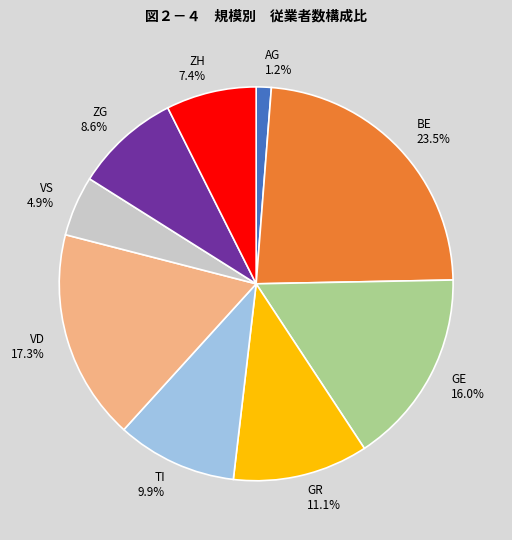

Between TI 9.9% and ZH 7.4%, which is larger?

TI 9.9%